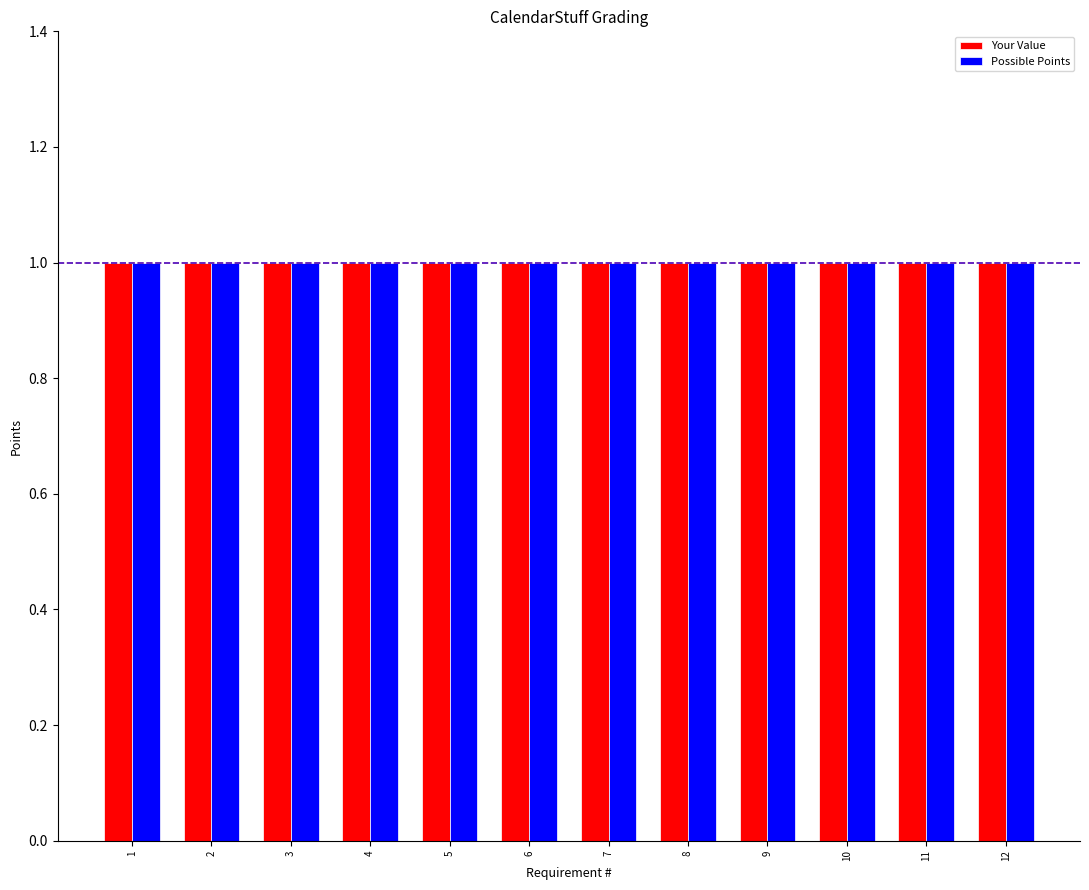

Is the value of Your Value at 3 greater than the value of Requirement # at 12?

No